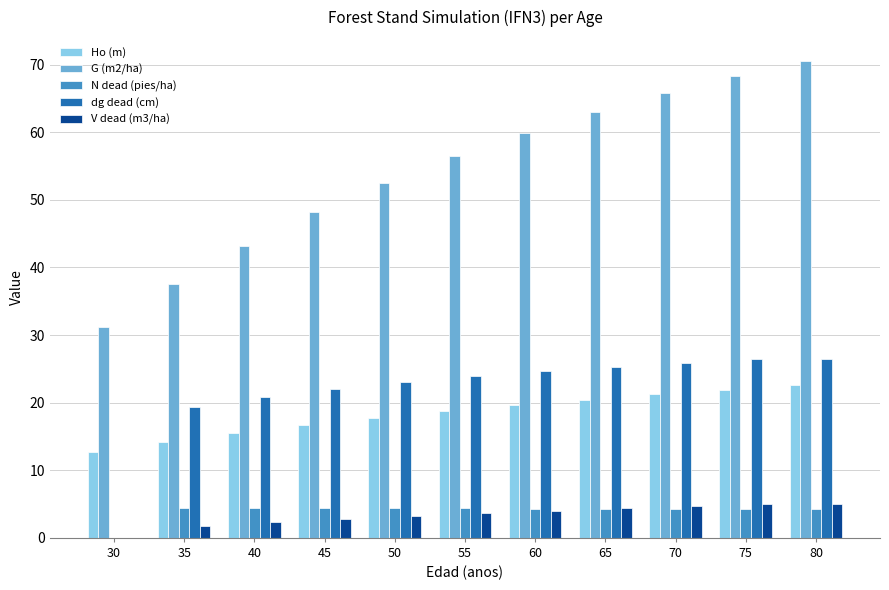

Which series has the largest total across all categories?

G (m2/ha)